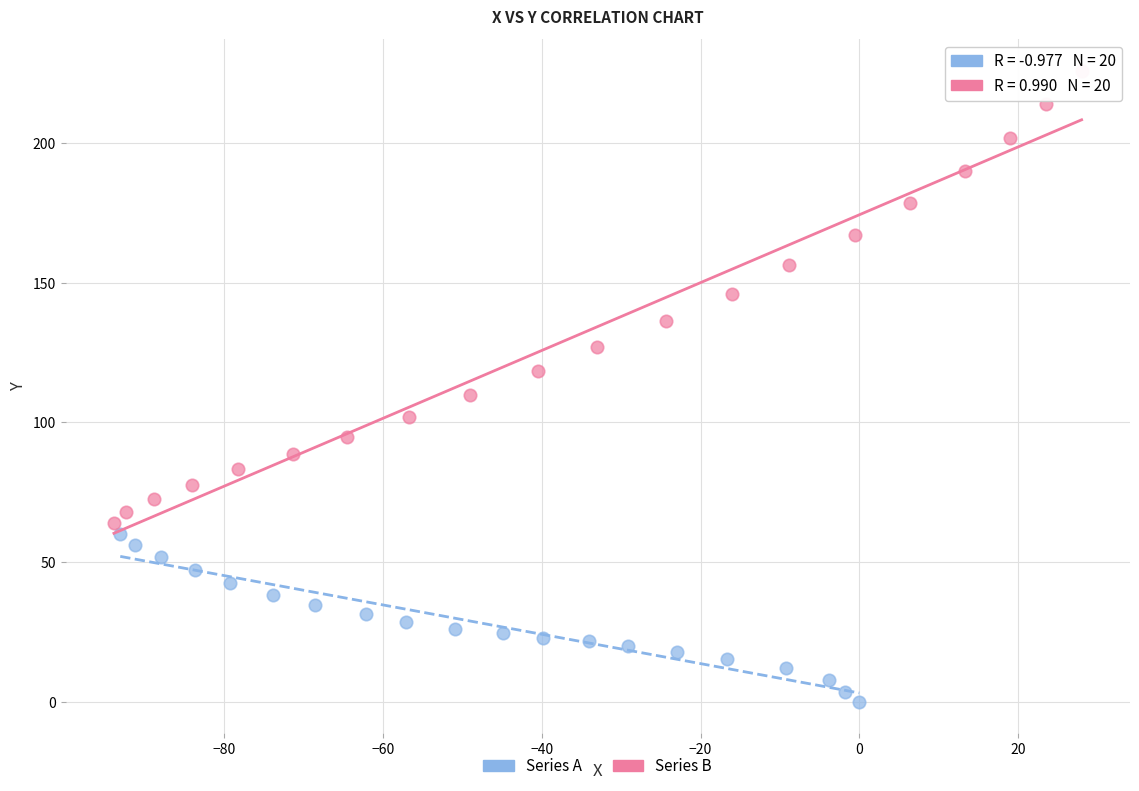

What are all the series names shown in the legend?

Series A, Series B